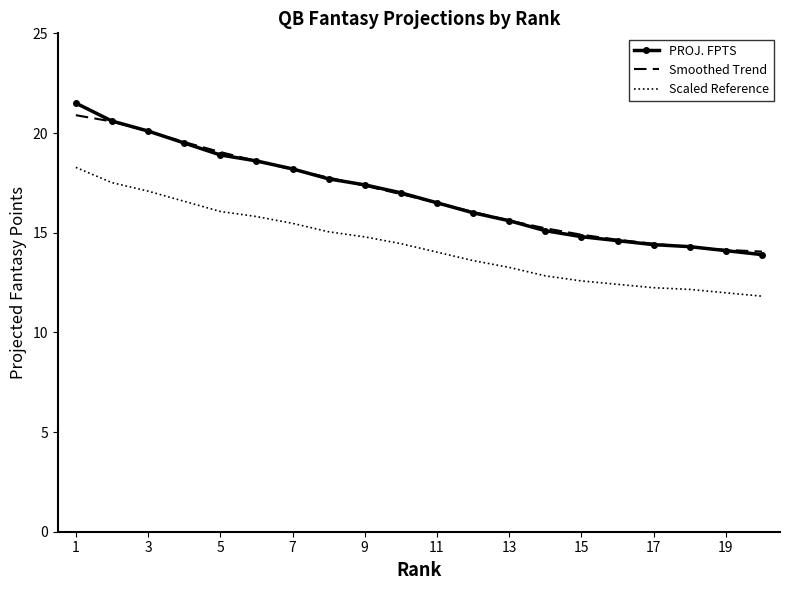

True or false: PROJ. FPTS and Scaled Reference cross at least once.

False